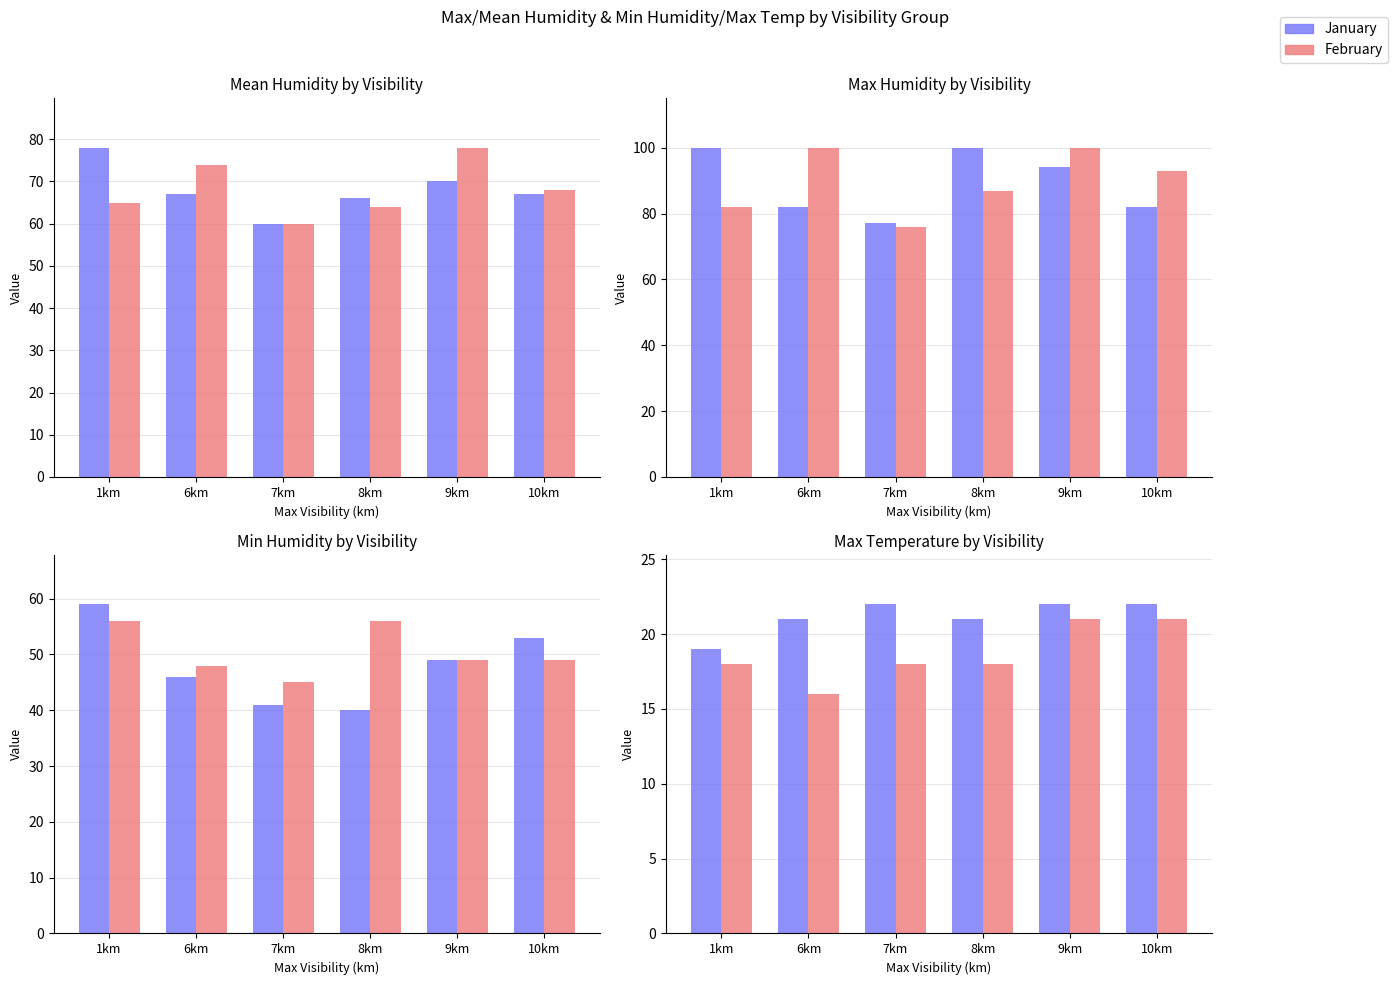

How many data points in Max Humidity are above 94?

2